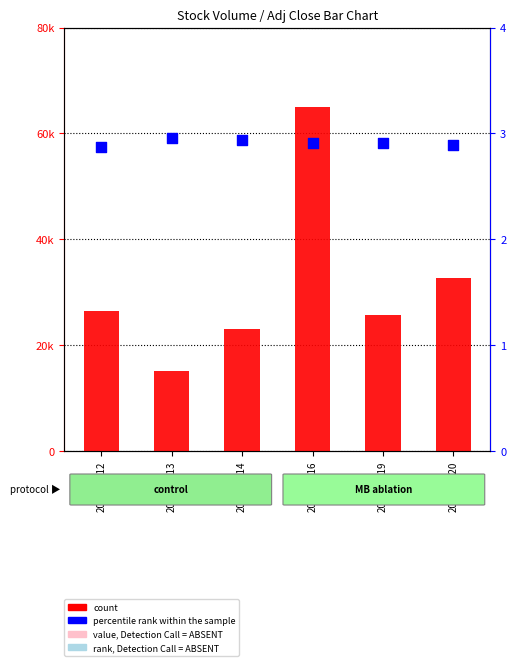

Which series contains the lowest Y value?

percentile rank within the sample